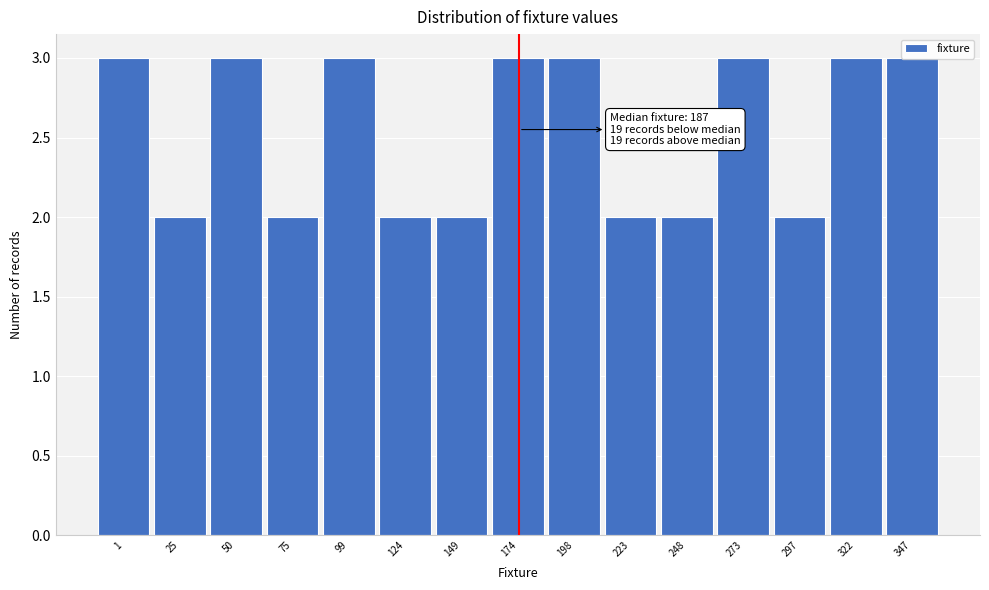

What is the value of the 7th bar from the left?

2